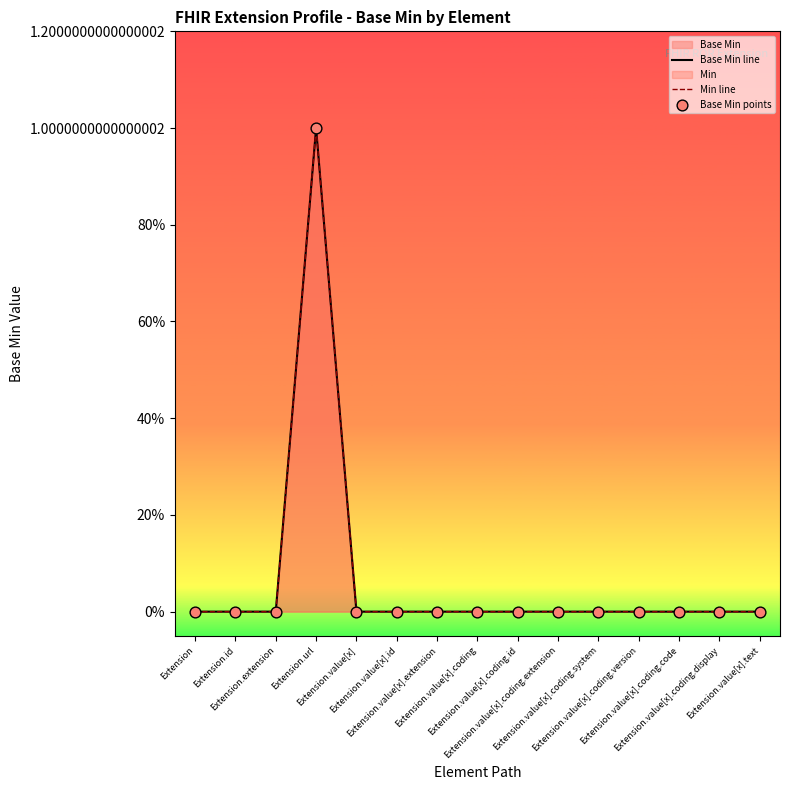

Which series has the largest total across all categories?

Base Min line